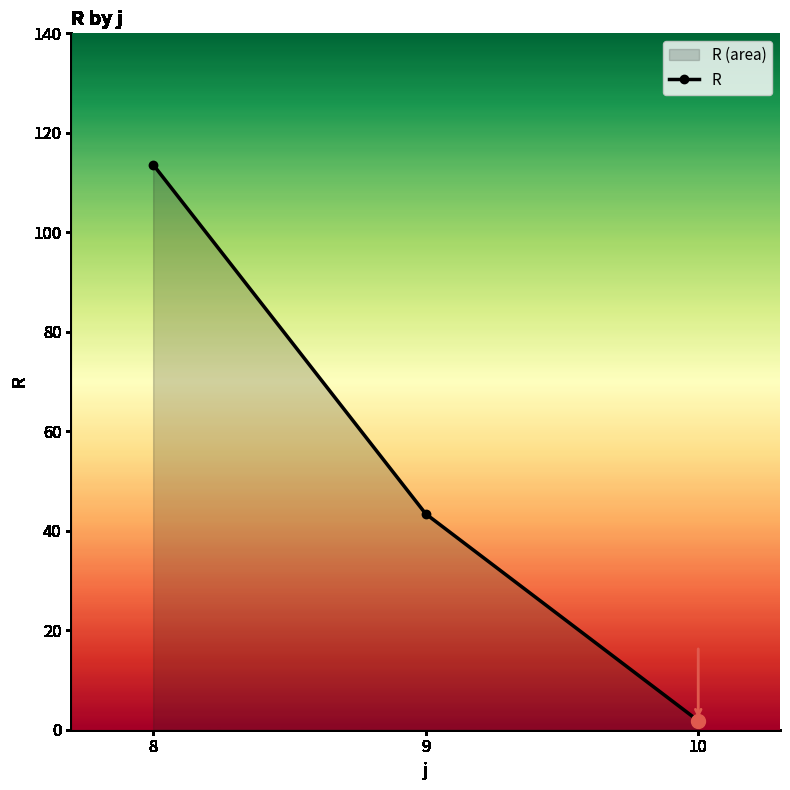

True or false: the data shows 72.8 at 9.

False